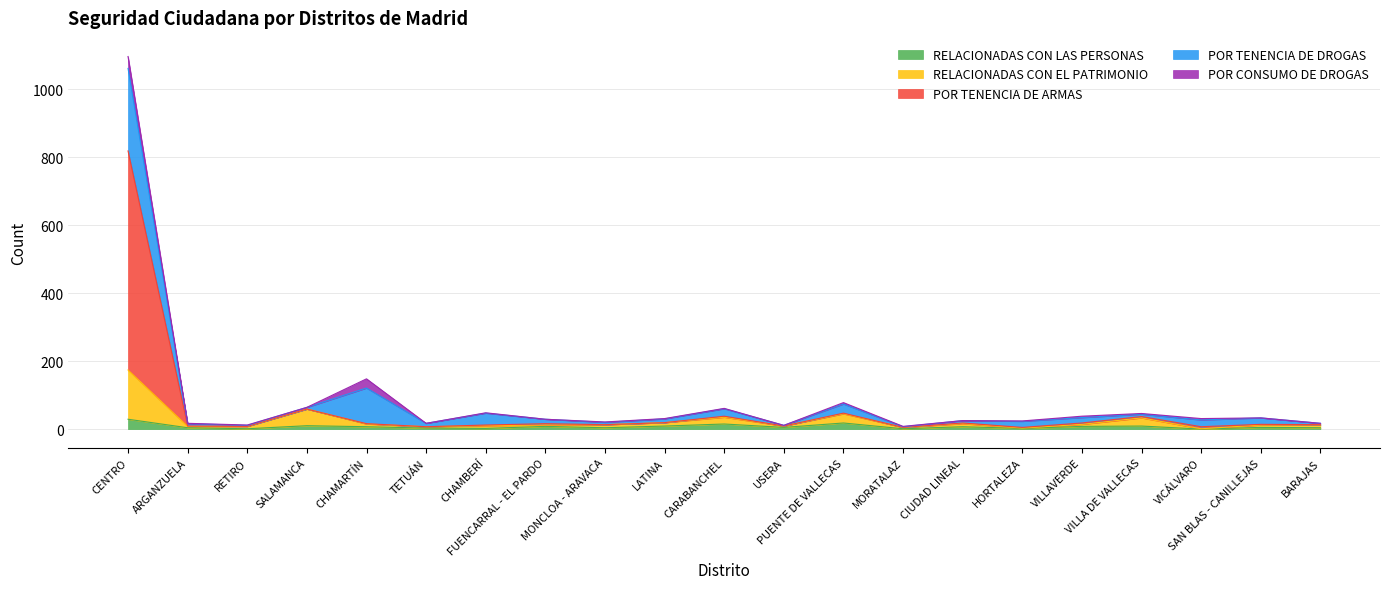

What are all the series names shown in the legend?

RELACIONADAS CON LAS PERSONAS, RELACIONADAS CON EL PATRIMONIO, POR TENENCIA DE ARMAS, POR TENENCIA DE DROGAS, POR CONSUMO DE DROGAS